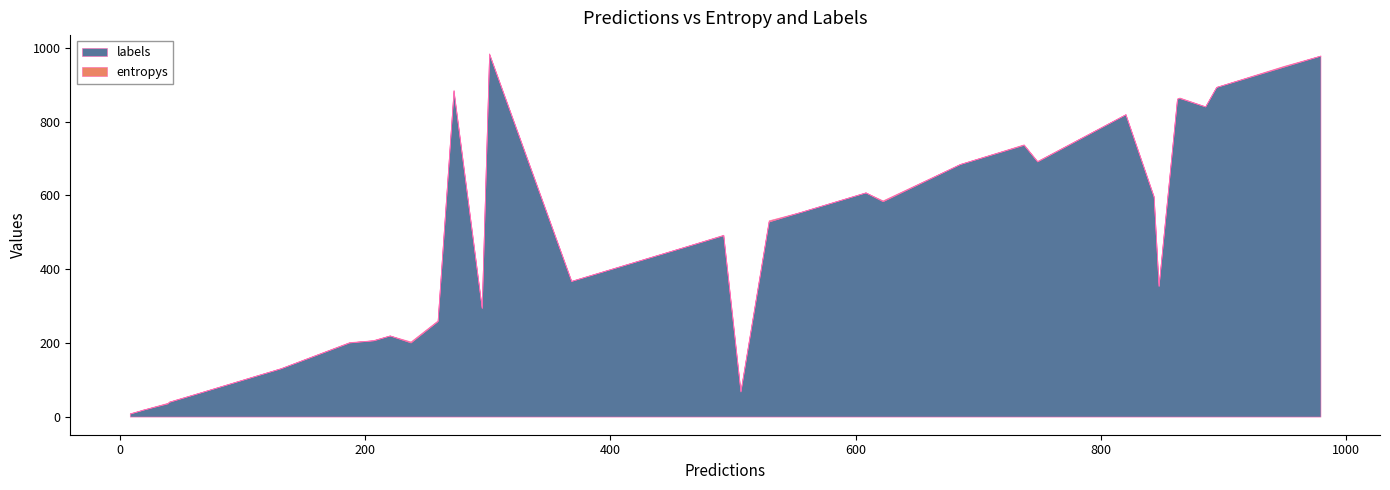

Which series has the largest total across all categories?

labels